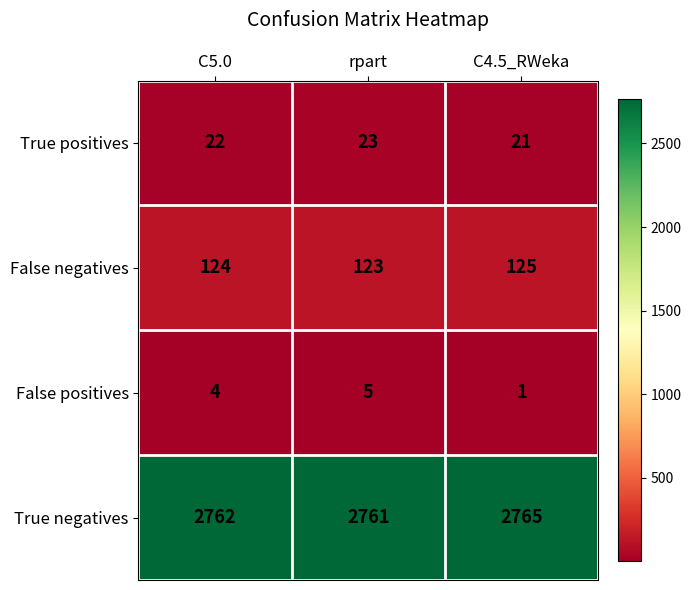

At rpart, list the series in order from largest to smallest.

True negatives, False negatives, True positives, False positives